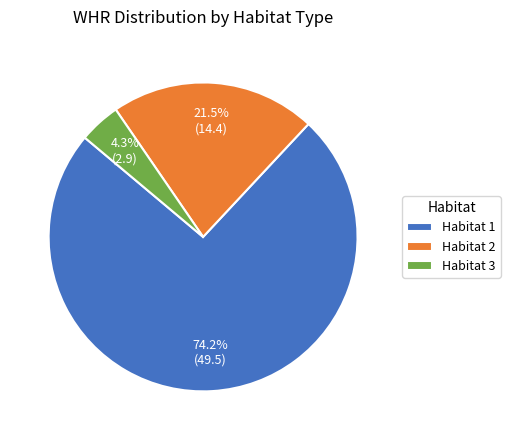

Rank the categories by value from lowest to highest.

Habitat 3, Habitat 2, Habitat 1